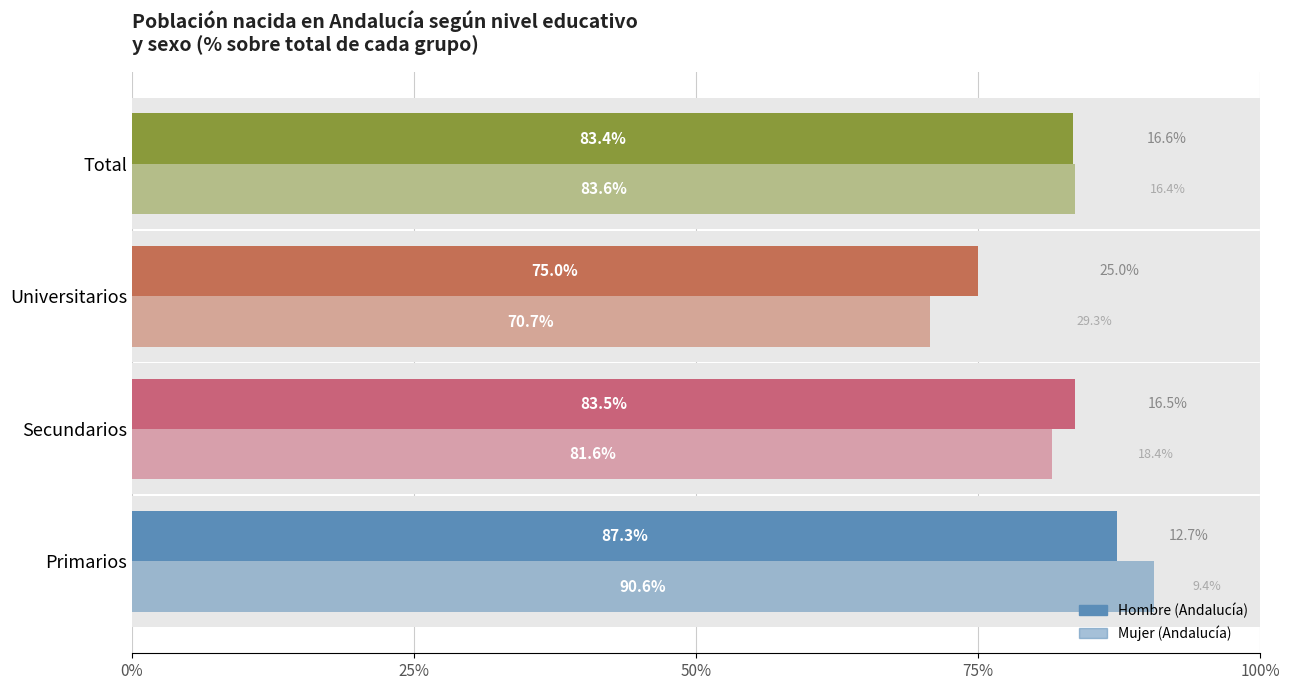

List the series in order of their peak value, lowest first.

Hombre, Mujer